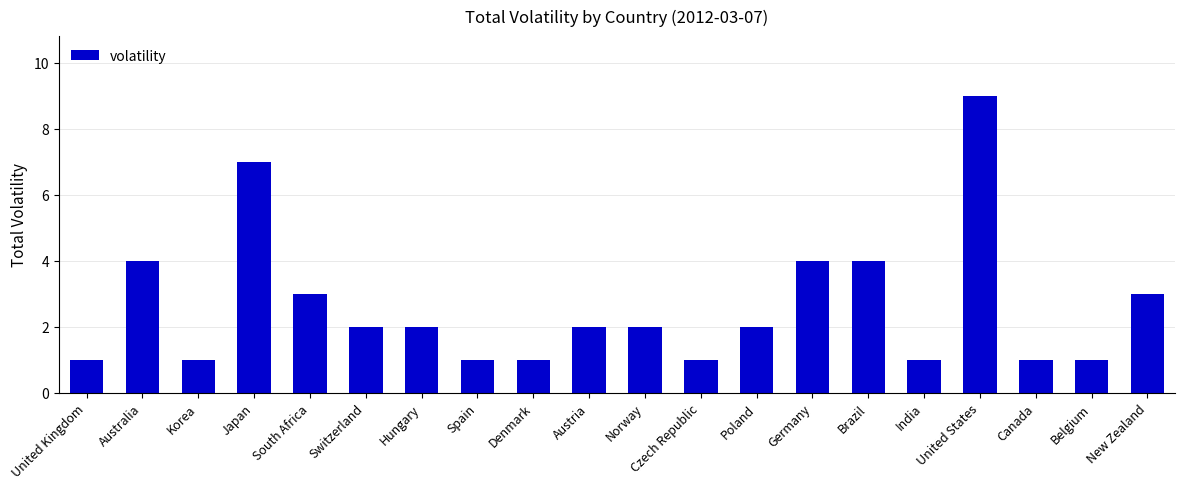

Is it true that the value at Belgium is 0?

False